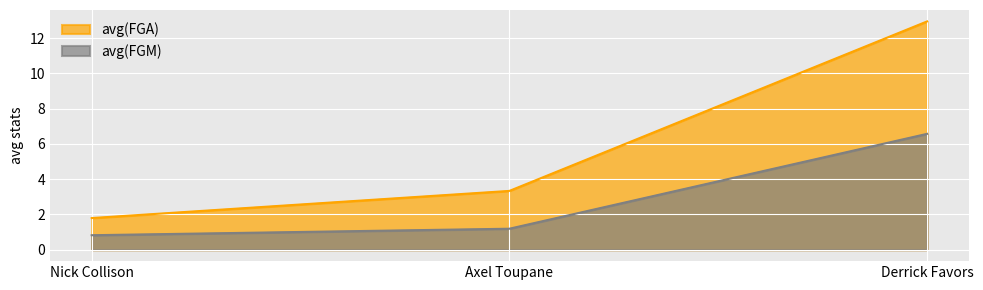

What is the total value across all series at Nick Collison?

2.6